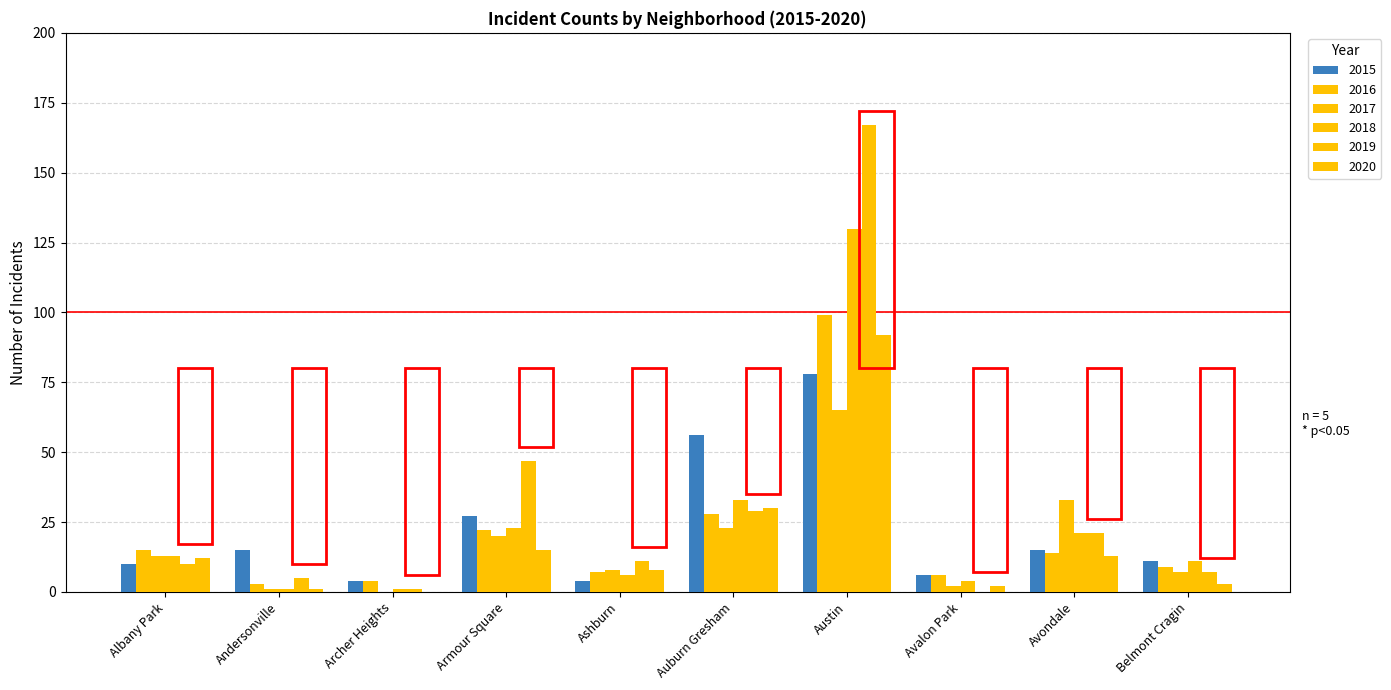

Does the chart contain stacked bars?

No